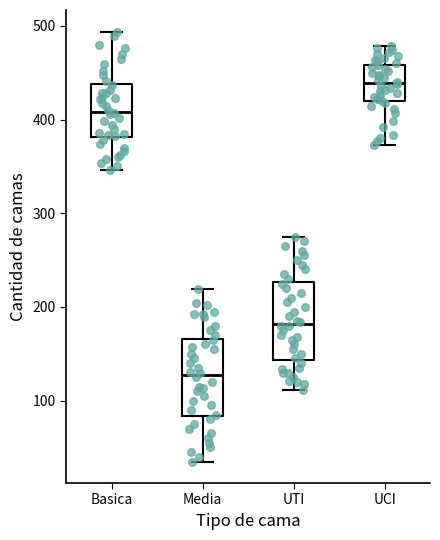

Reading left to right, read every box against the y-axis: the position of its median line, the range the box covers, and the ends of its whiskers. The values are not printed on the chart, so give them approximately, as read against the axis.

Basica: median 410, box 380 to 440, whiskers 350 to 490
Media: median 130, box 80 to 170, whiskers 40 to 220
UTI: median 180, box 140 to 230, whiskers 110 to 280
UCI: median 440, box 420 to 460, whiskers 370 to 480